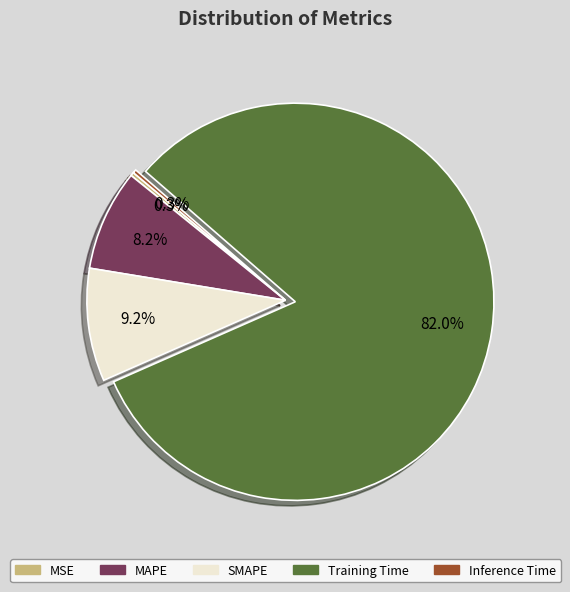

What is the largest slice in the pie chart?

Training Time